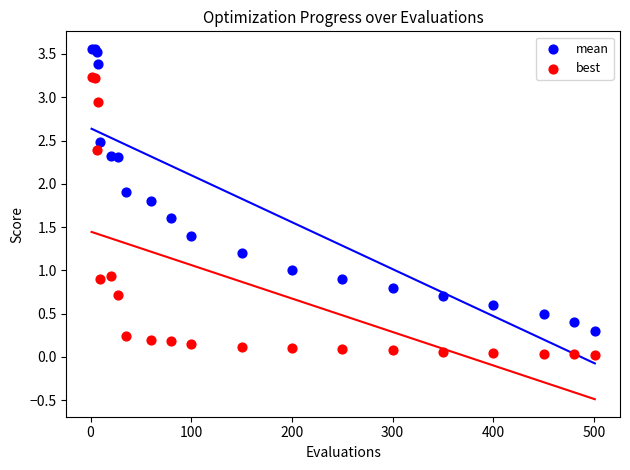

Which series contains the highest Y value?

mean